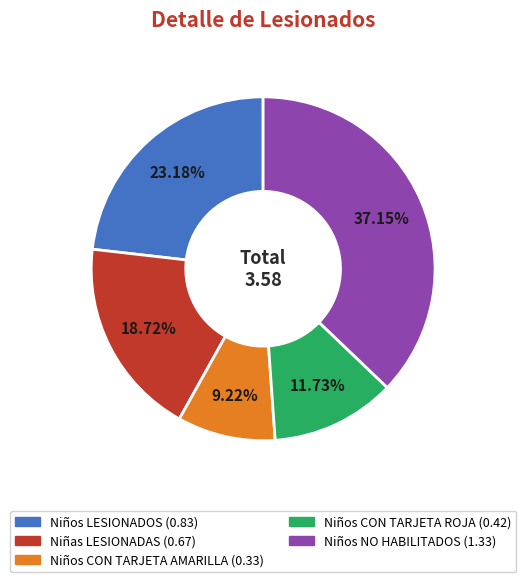

Is there a majority slice in this chart?

No